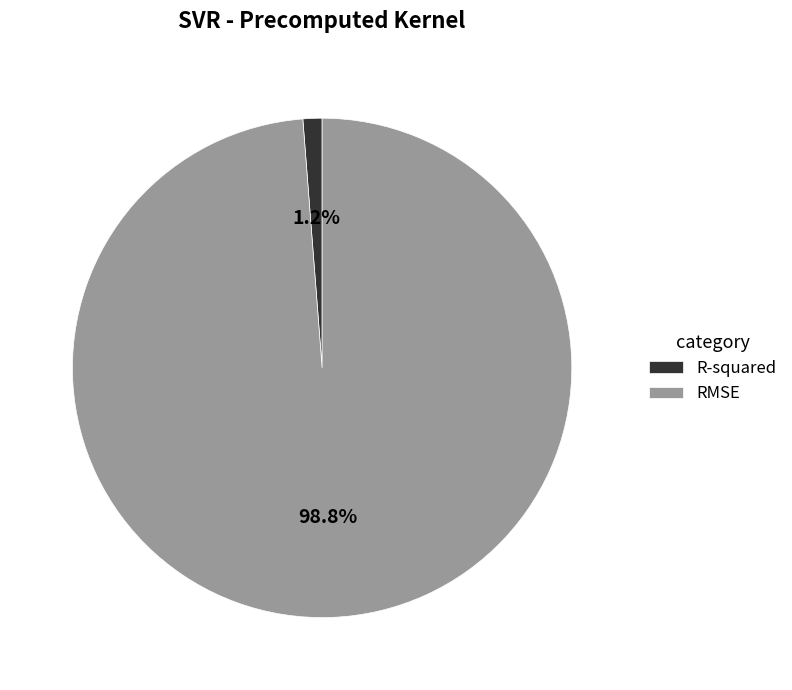

Is it true that R-squared is 1% of the pie?

True